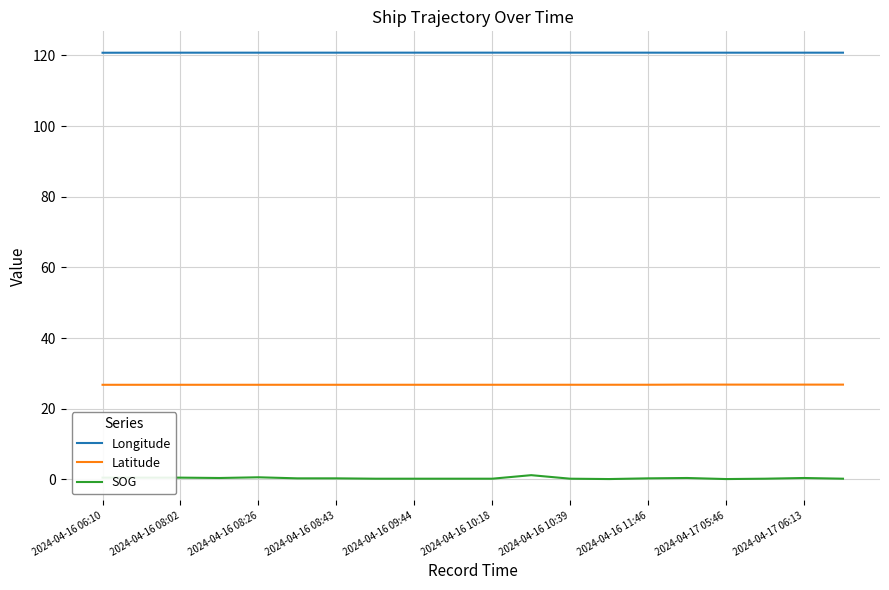

Which series has the largest range (max minus min)?

SOG